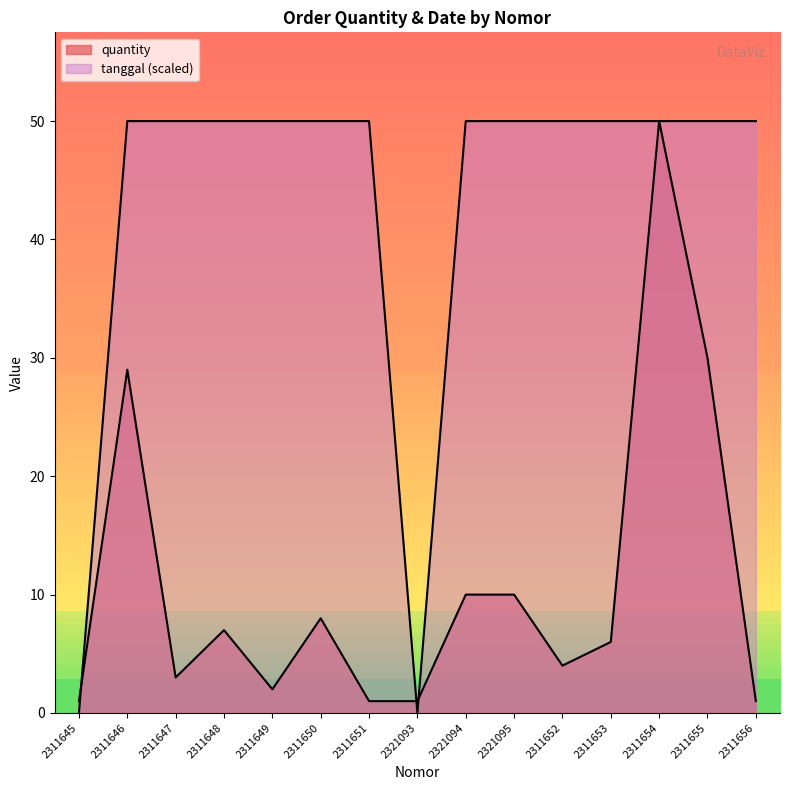

Reading left to right, extract all data points from this chart.

quantity: 1	29	3	7	2	8	1	1	10	10	4	6	50	30	1
tanggal_norm: 0	50	50	50	50	50	50	0	50	50	50	50	50	50	50